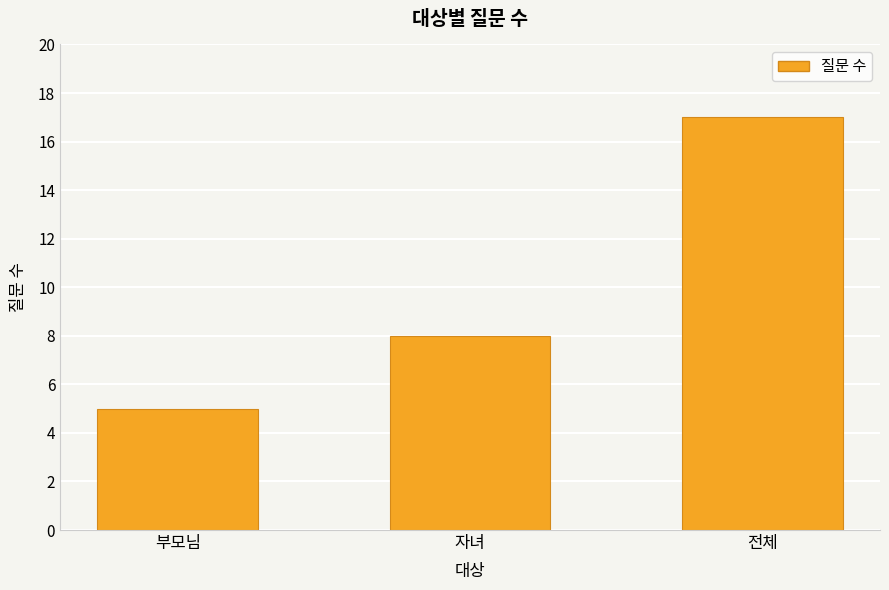

What is the smallest value displayed?

5